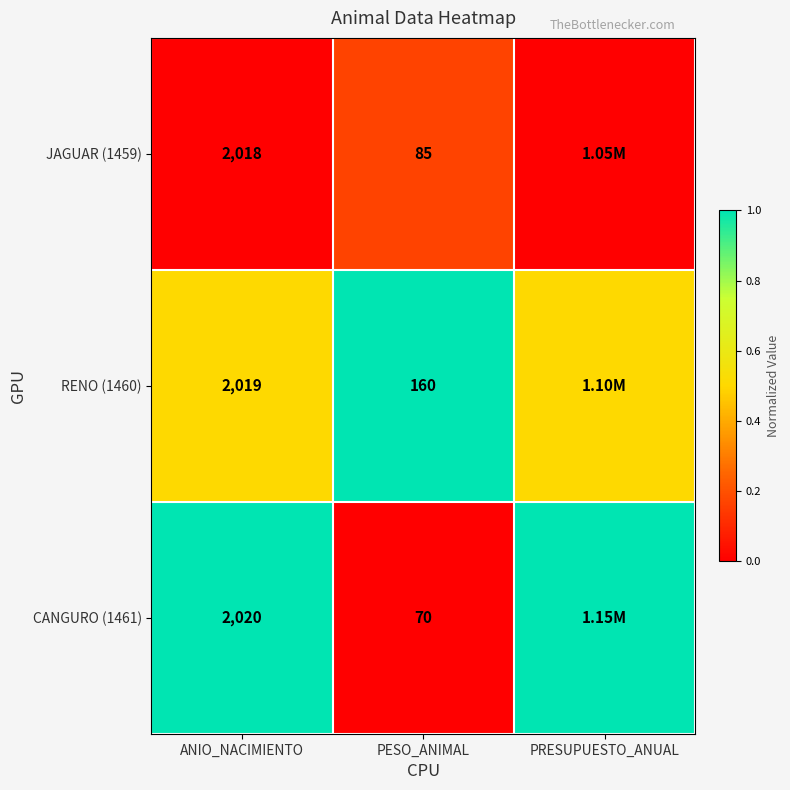

What is the total value across all series at PESO_ANIMAL?

315.0